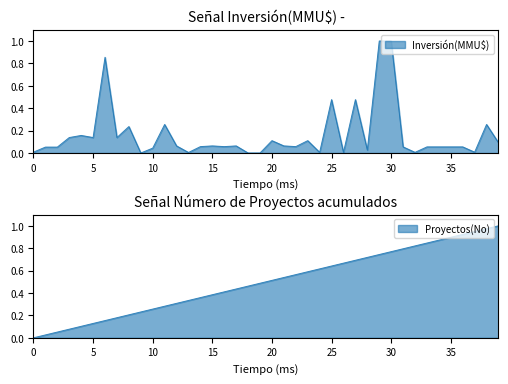

After their last crossing, which series has the higher values: Proyectos(No) or Inversión(MMU$)?

Proyectos(No)